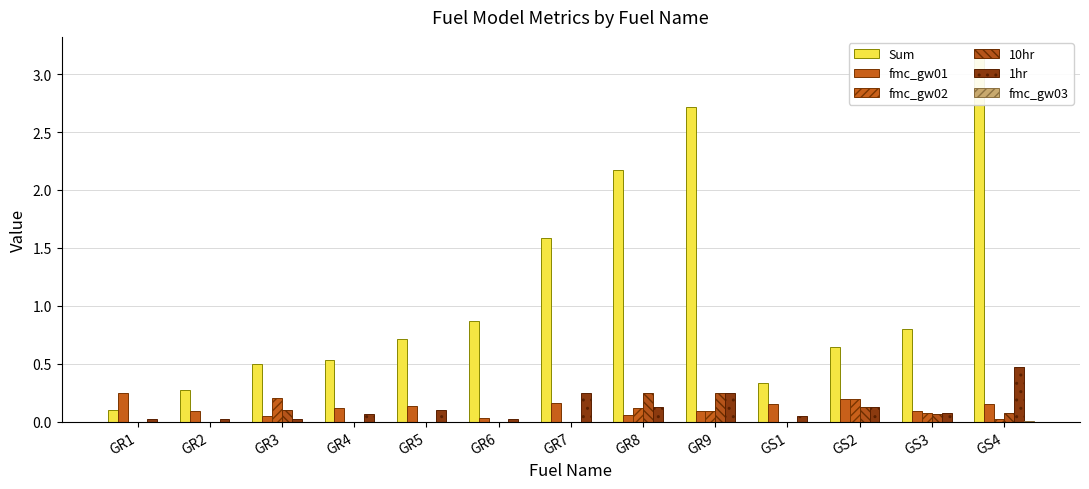

Which series has the widest spread of values?

Sum